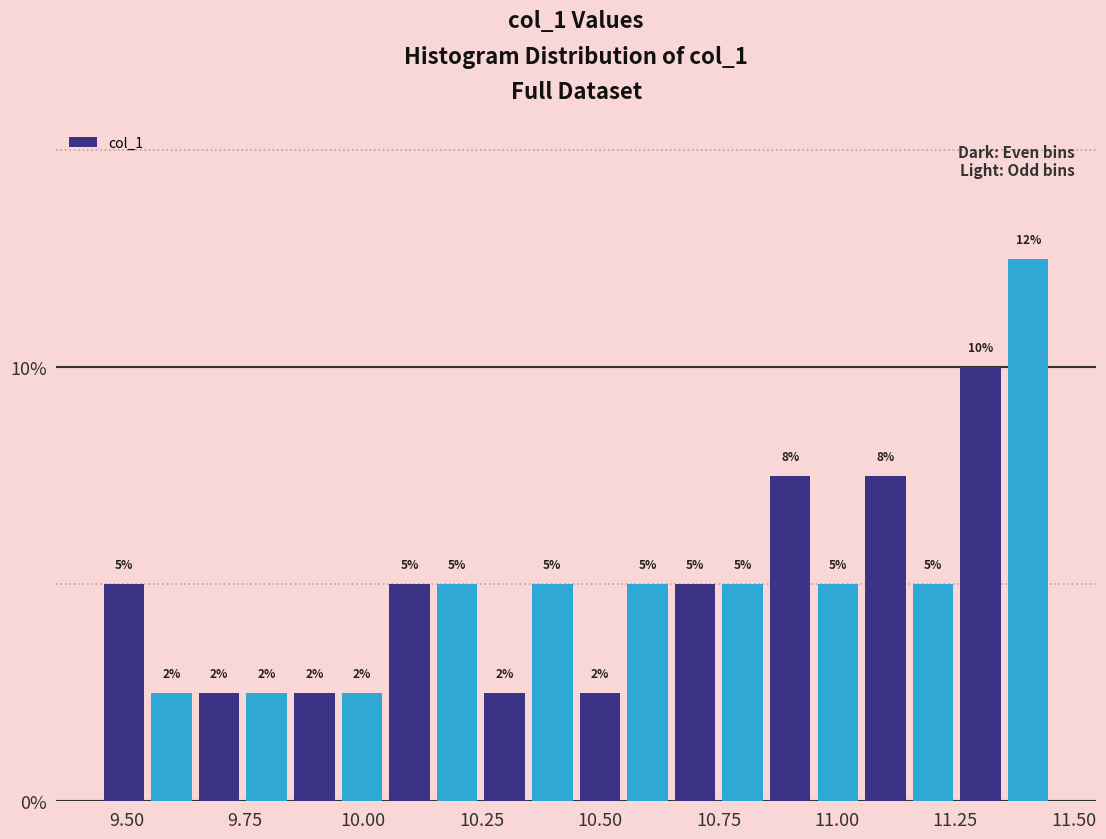

Around what value on the x-axis is the tallest bar? Give the approximate position of its centre, as read against the axis.

11.40